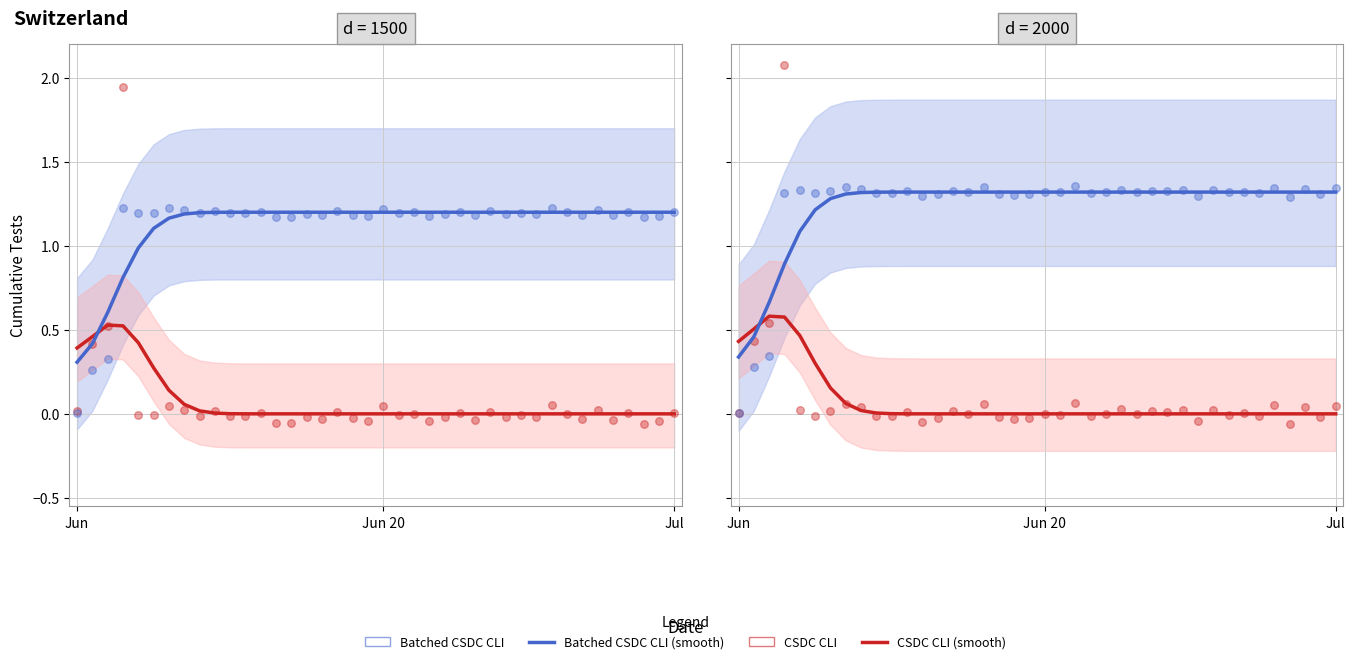

Which series has the widest spread of Y values?

CSDC CLI